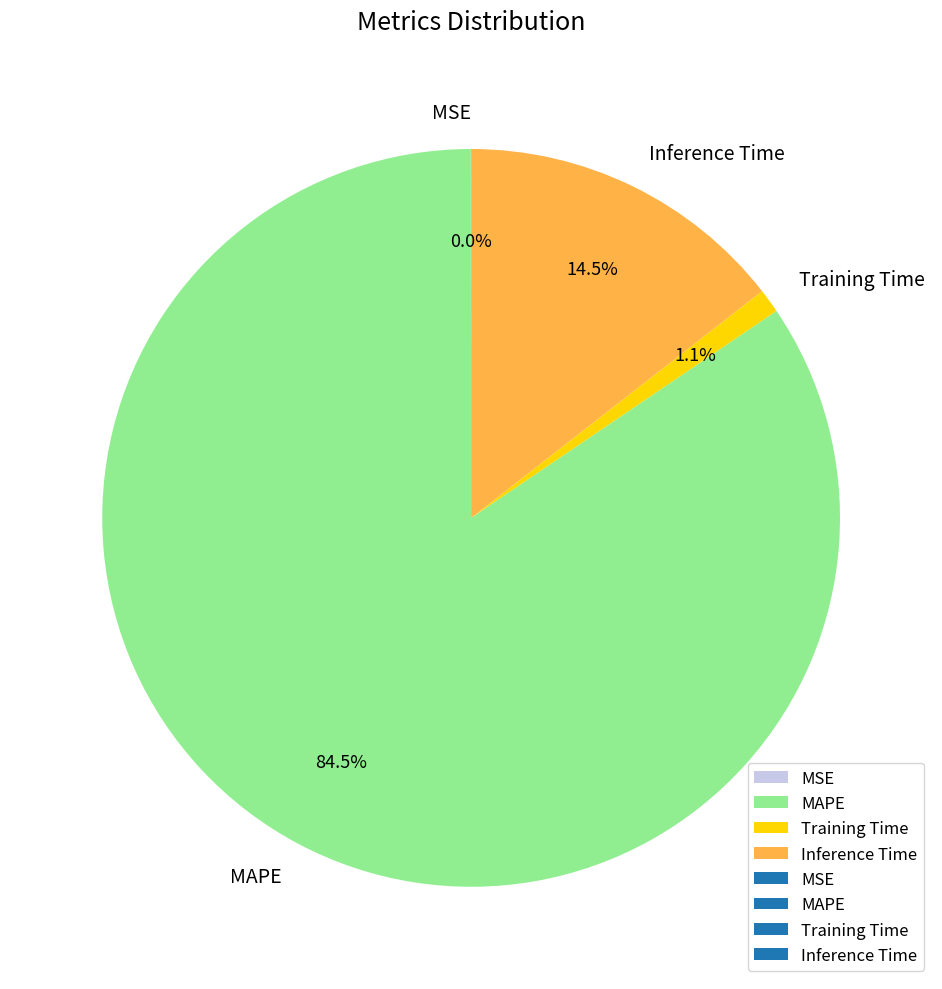

Is it true that Training Time is 1% of the pie?

True